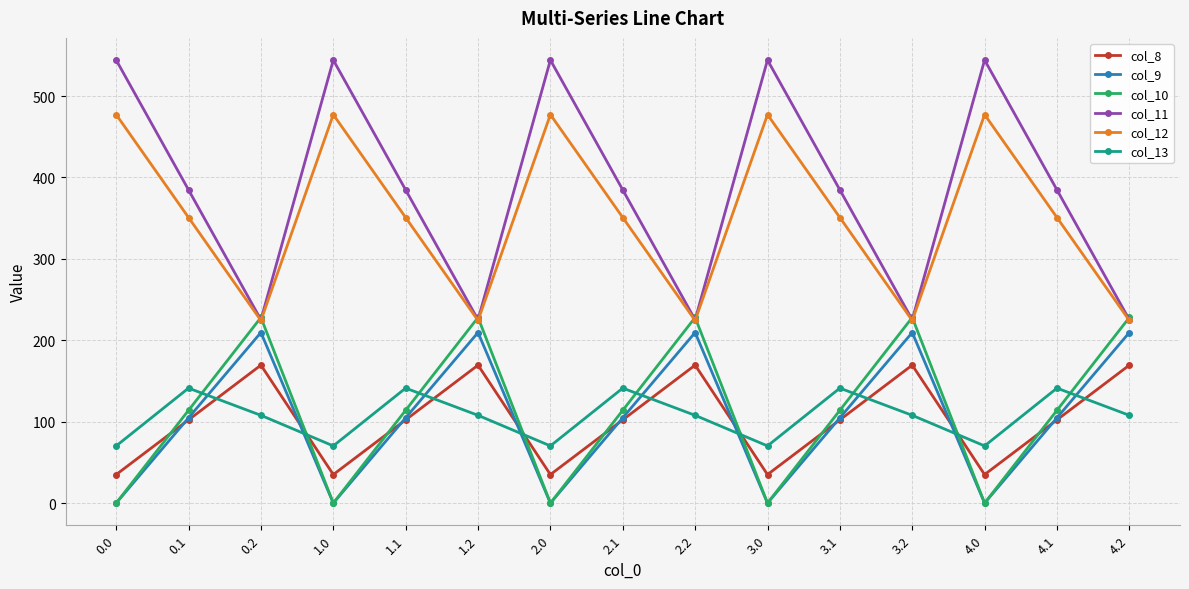

What is the average value of the col_12 series?

350.8